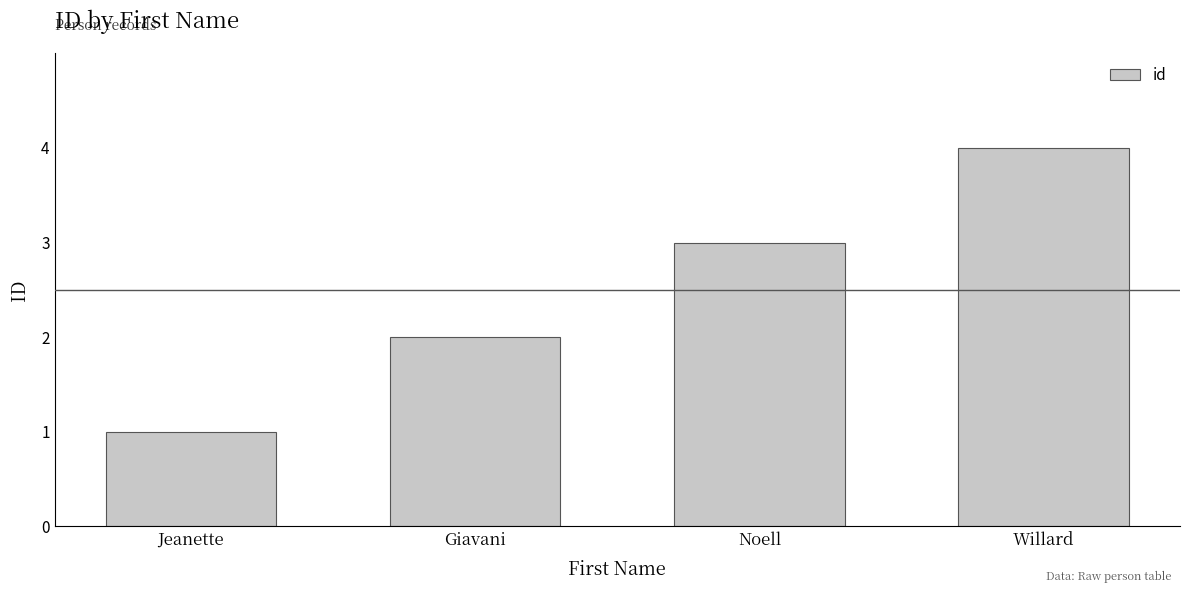

Which category has the highest value across all series?

Willard